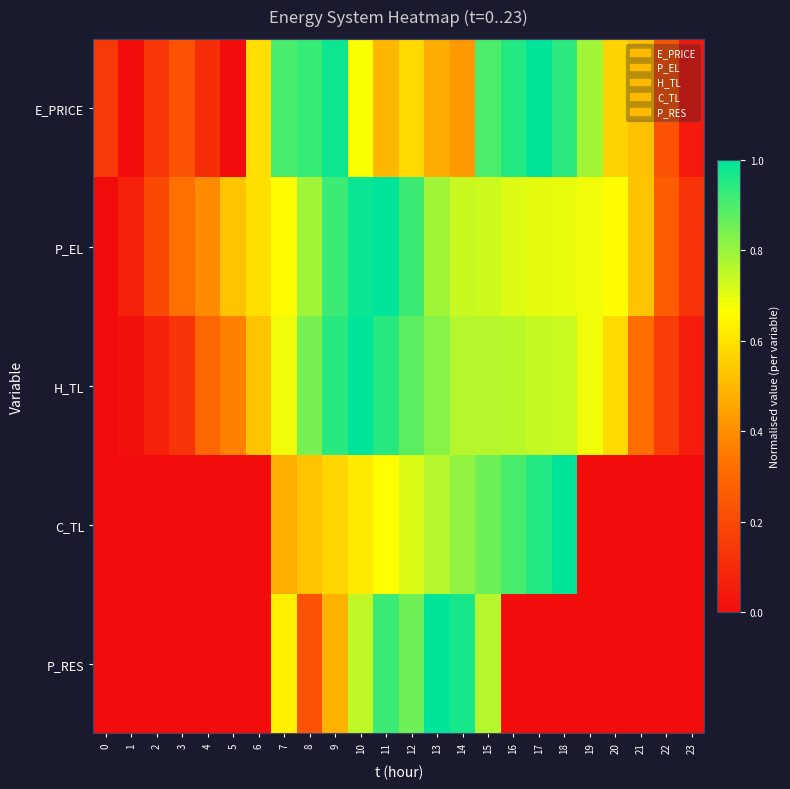

Which series has the largest range (max minus min)?

E_PRICE